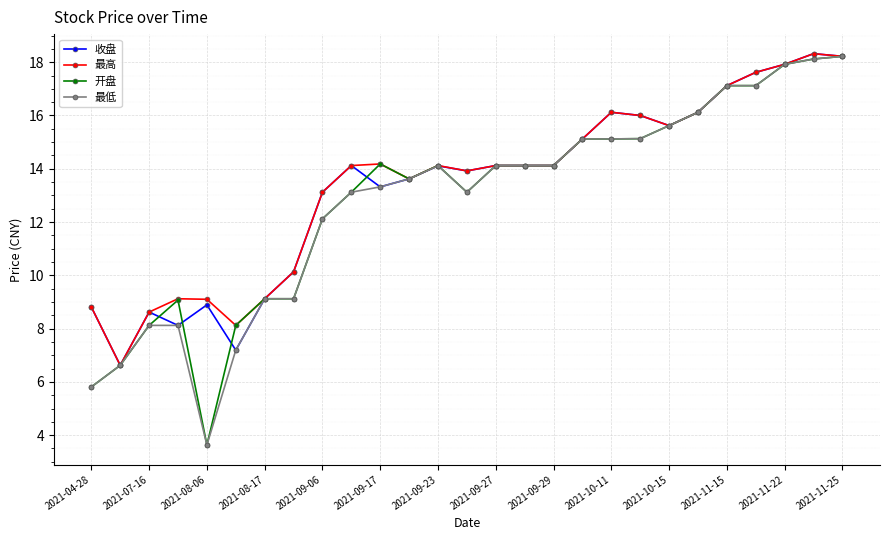

What is the value of the 开盘 point at the 23rd from the left?

17.1